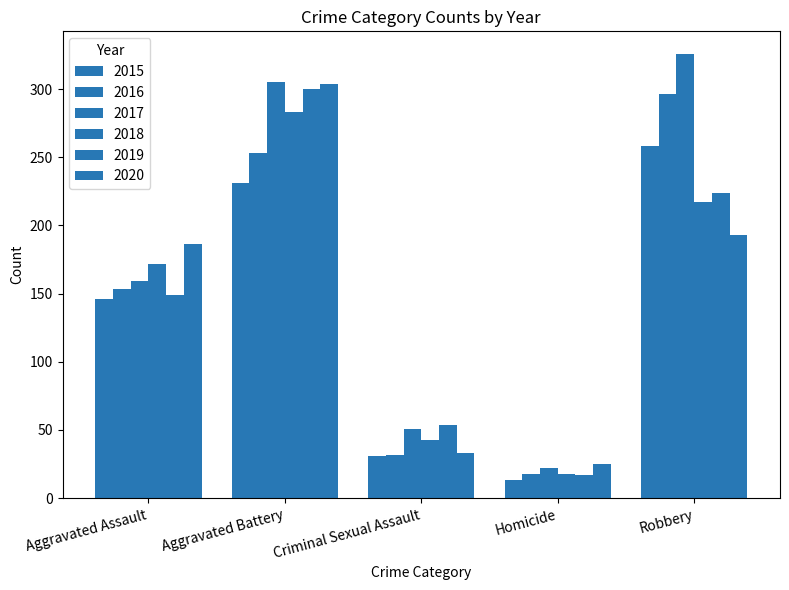

At which label does 2016 first exceed 153?

Aggravated Battery